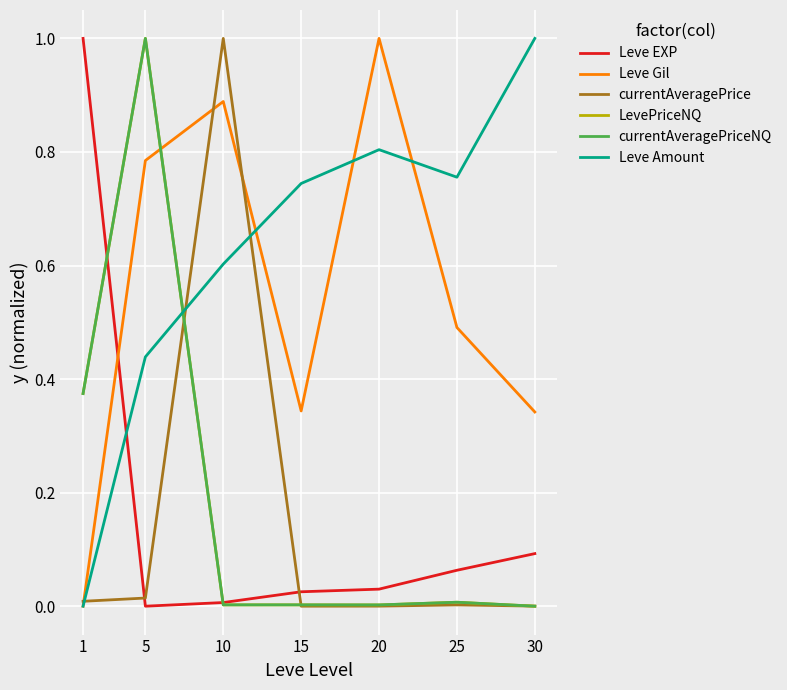

What is the maximum value for Leve Gil?

1.0